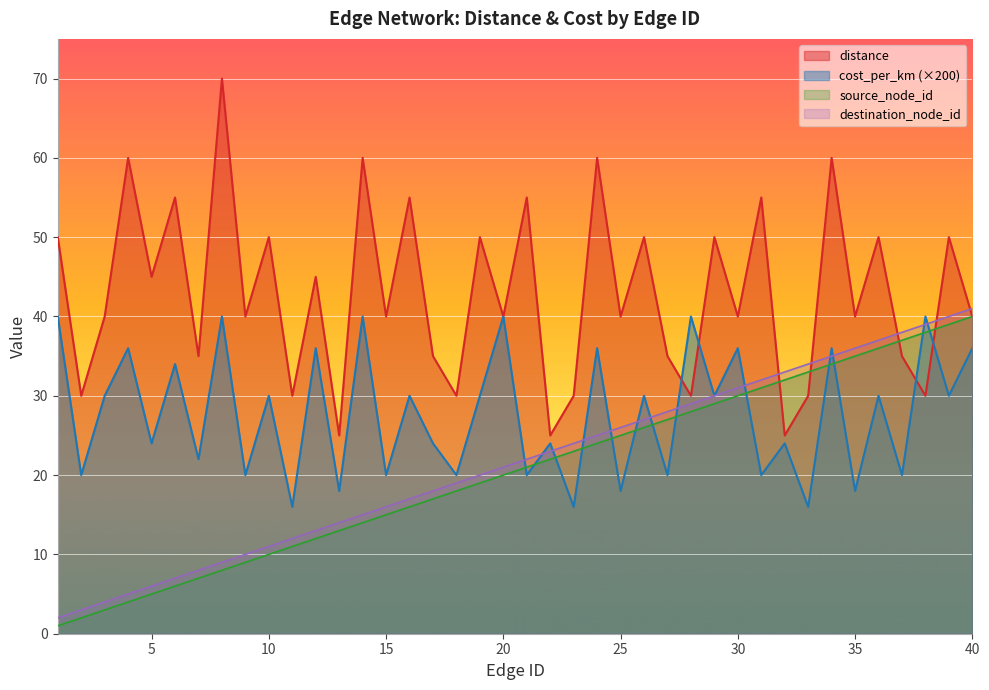

Reading left to right, transcribe all the data shown in this chart.

distance: 50	30	40	60	45	55	35	70	40	50	30	45	25	60	40	55	35	30	50	40	55	25	30	60	40	50	35	30	50	40	55	25	30	60	40	50	35	30	50	40
cost_scaled: 40	20	30	36	24	34	22	40	20	30	16	36	18	40	20	30	24	20	30	40	20	24	16	36	18	30	20	40	30	36	20	24	16	36	18	30	20	40	30	36
source_node_id: 1	2	3	4	5	6	7	8	9	10	11	12	13	14	15	16	17	18	19	20	21	22	23	24	25	26	27	28	29	30	31	32	33	34	35	36	37	38	39	40
destination_node_id: 2	3	4	5	6	7	8	9	10	11	12	13	14	15	16	17	18	19	20	21	22	23	24	25	26	27	28	29	30	31	32	33	34	35	36	37	38	39	40	41